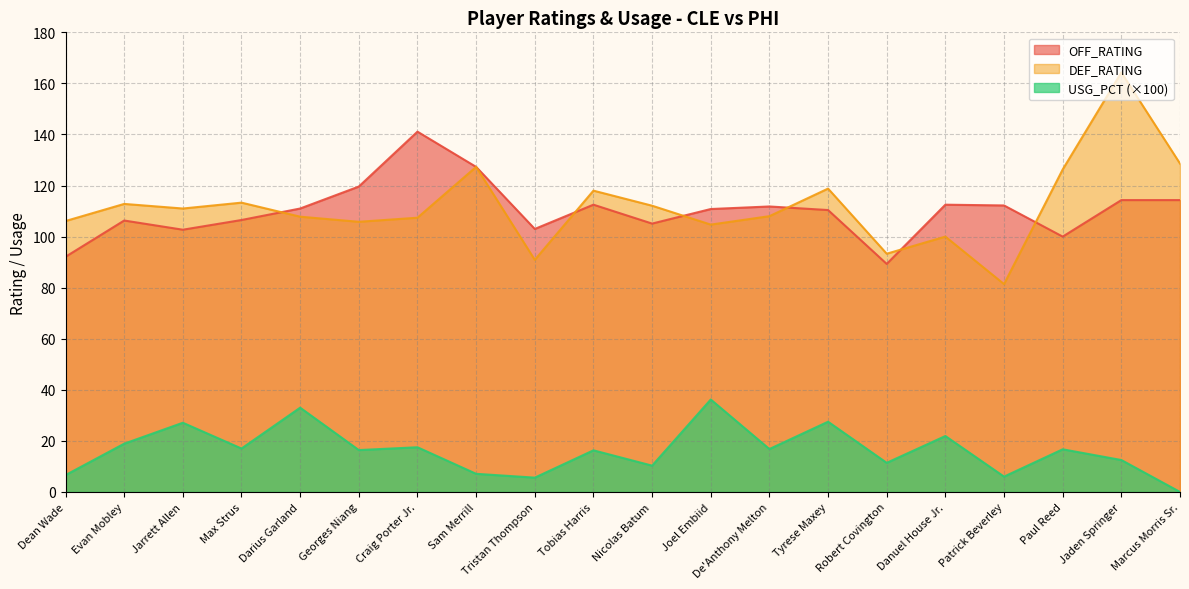

What is the difference between the maximum and second lowest values in the DEF_RATING series?

73.4